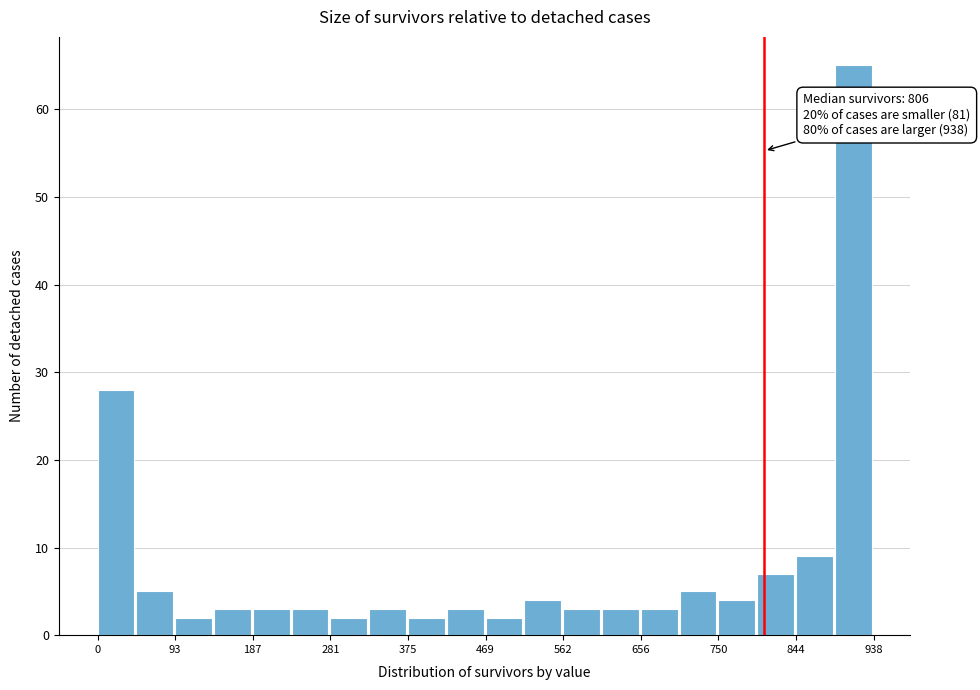

Over which range of the x-axis is the bar tallest?

890 to 940